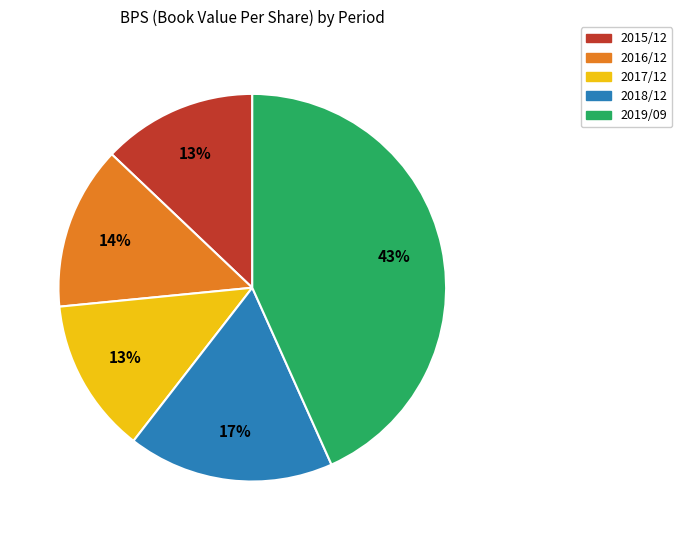

Count the number of slices in the pie.

5